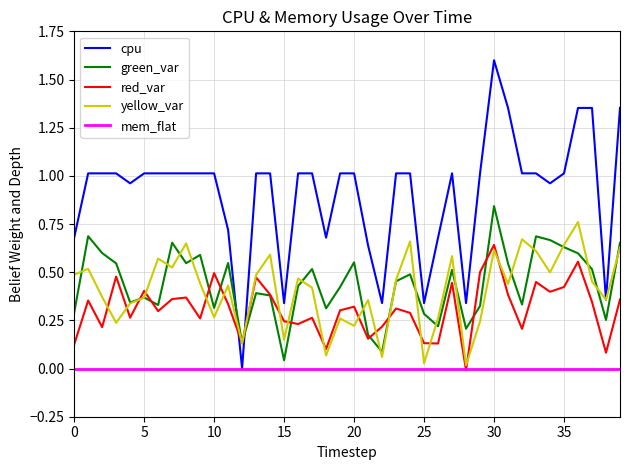

True or false: mem_flat and green_var intersect in this chart.

False